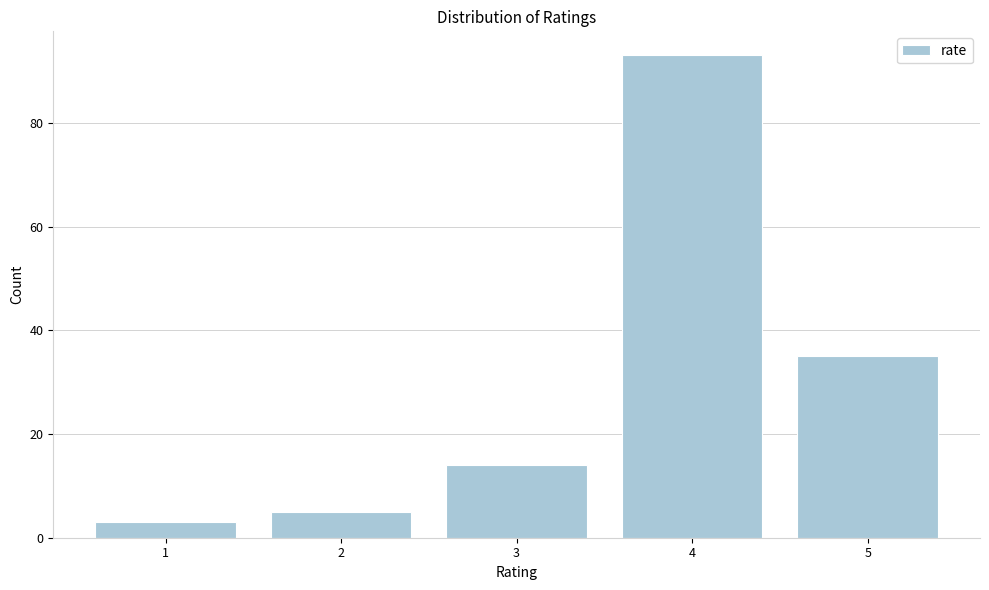

Reading left to right, what are all the values shown in this chart?

1=3	2=5	3=14	4=93	5=35